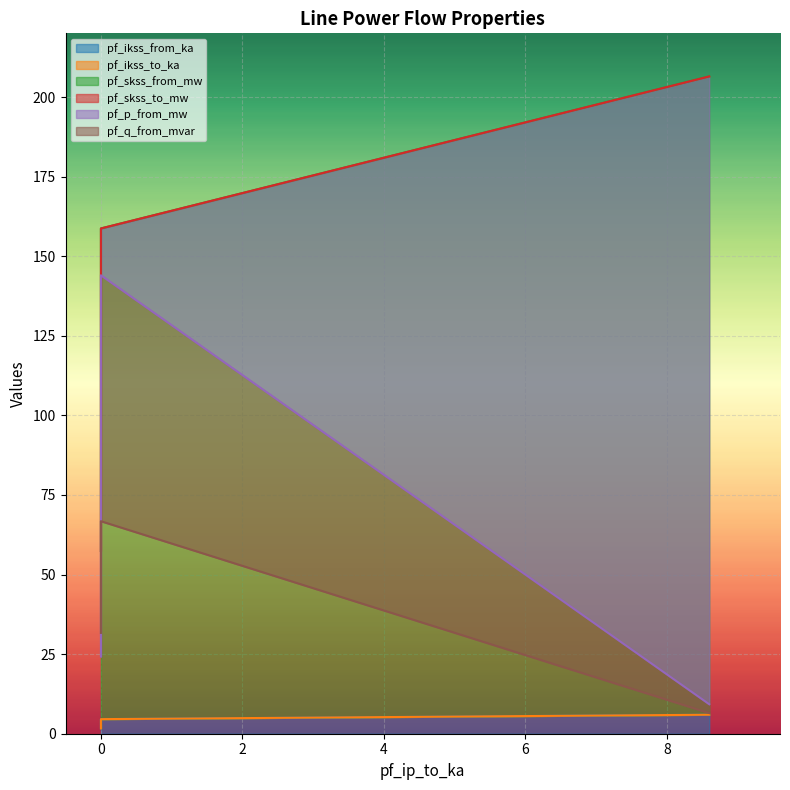

What are all the series names shown in the legend?

pf_ikss_from_ka, pf_ikss_to_ka, pf_skss_from_mw, pf_skss_to_mw, pf_p_from_mw, pf_q_from_mvar